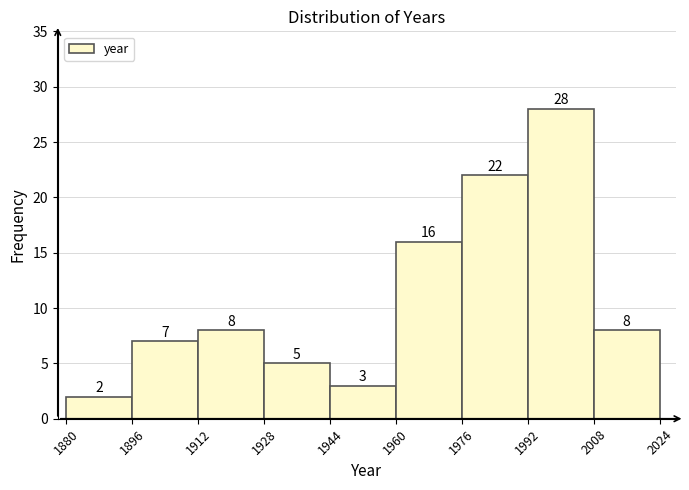

What is the height of the bar covering 1944 to 1960 on the x-axis?

3